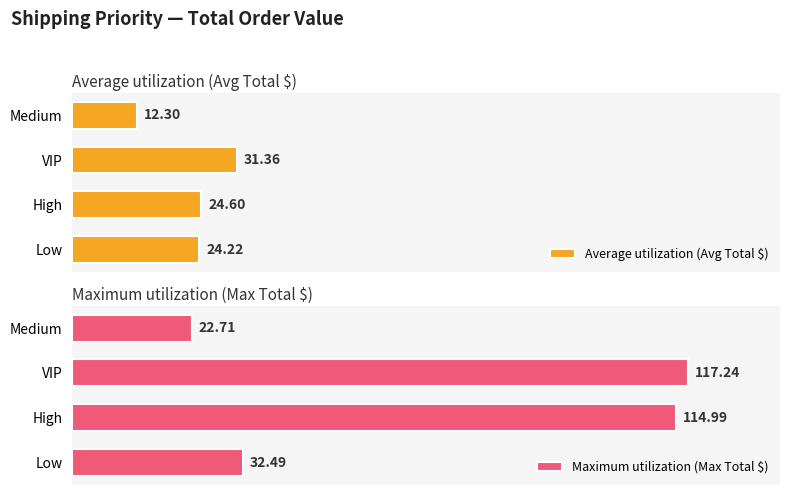

Where is Average utilization (Avg Total $) nearest to the value 21?

Low